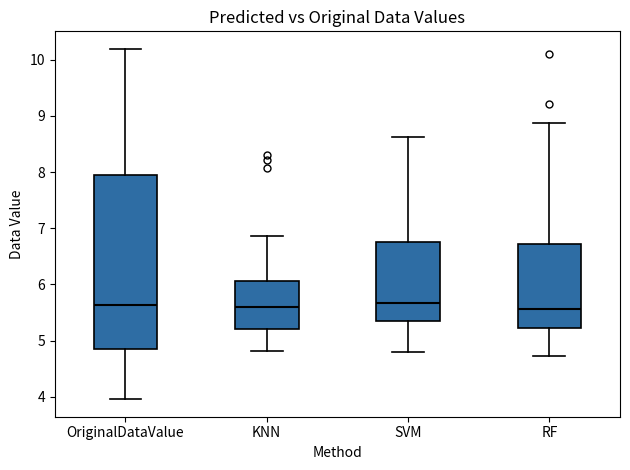

Where is the lower edge of the box for KNN on the y-axis? The values are not printed on the chart, so give them approximately, as read against the axis.

5.2